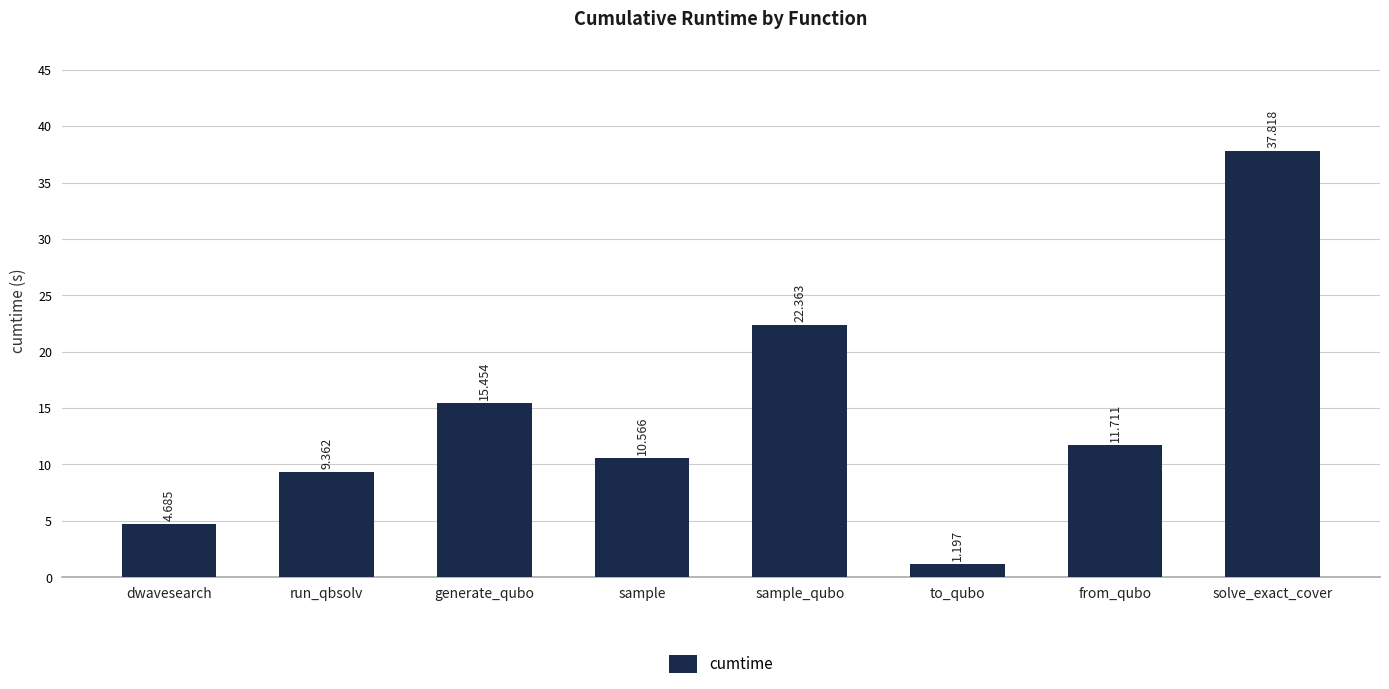

Which has a higher value, sample_qubo or from_qubo?

sample_qubo